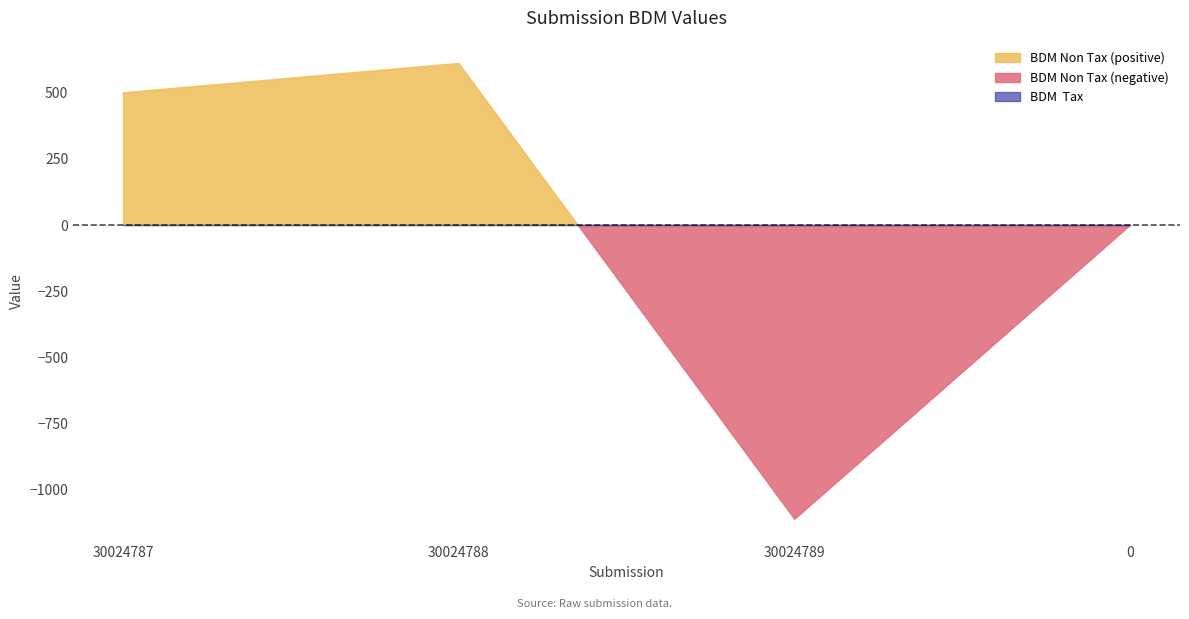

Which series has the widest spread of values?

BDM Non Tax